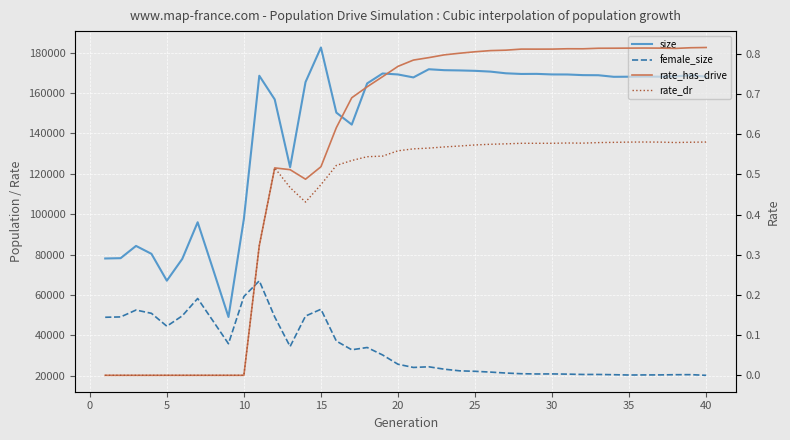

Which series changed the most between 25 and 35?

size